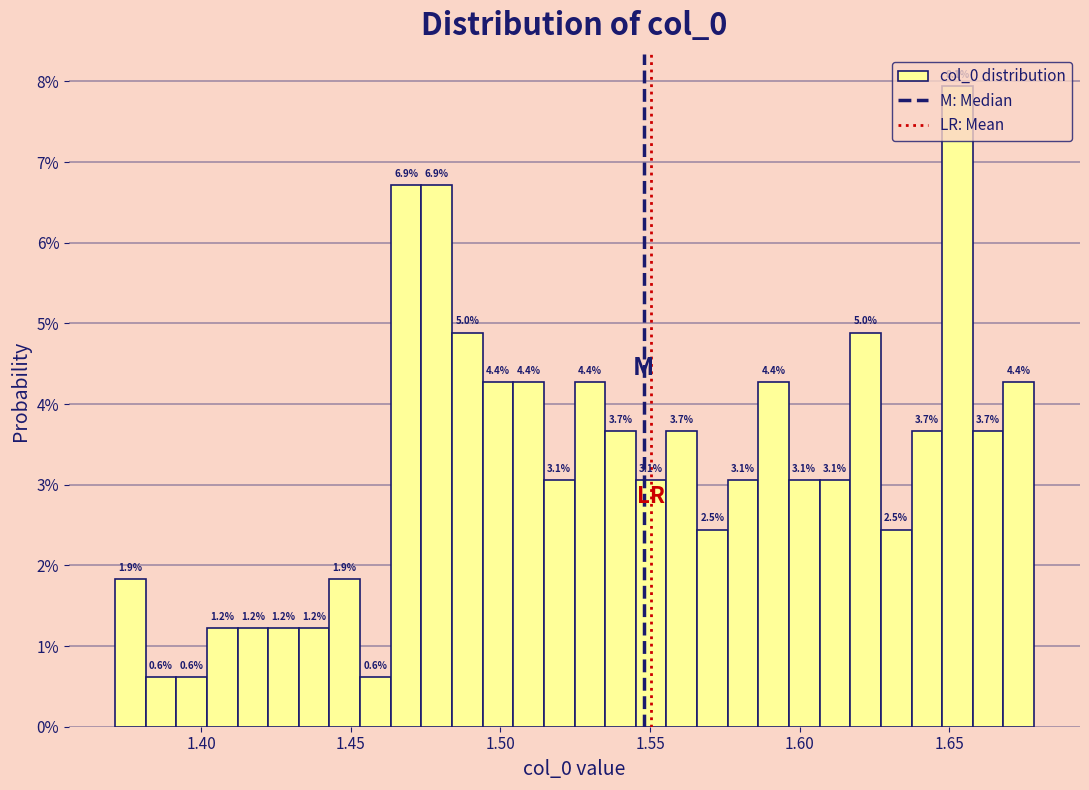

Read against the x-axis, roughly where is the centre of the tallest bar?

1.655